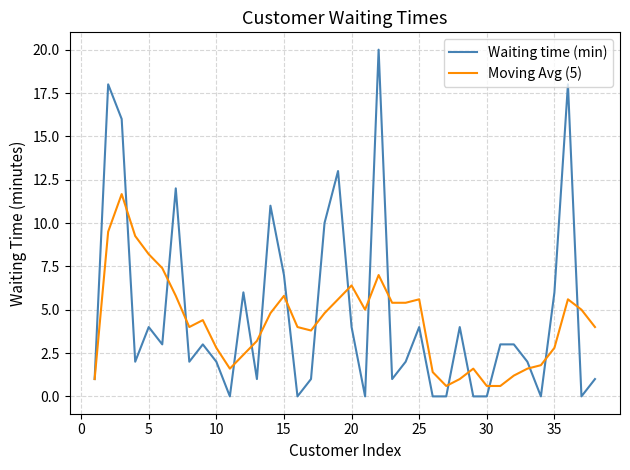

What is the greatest value displayed?

20.0